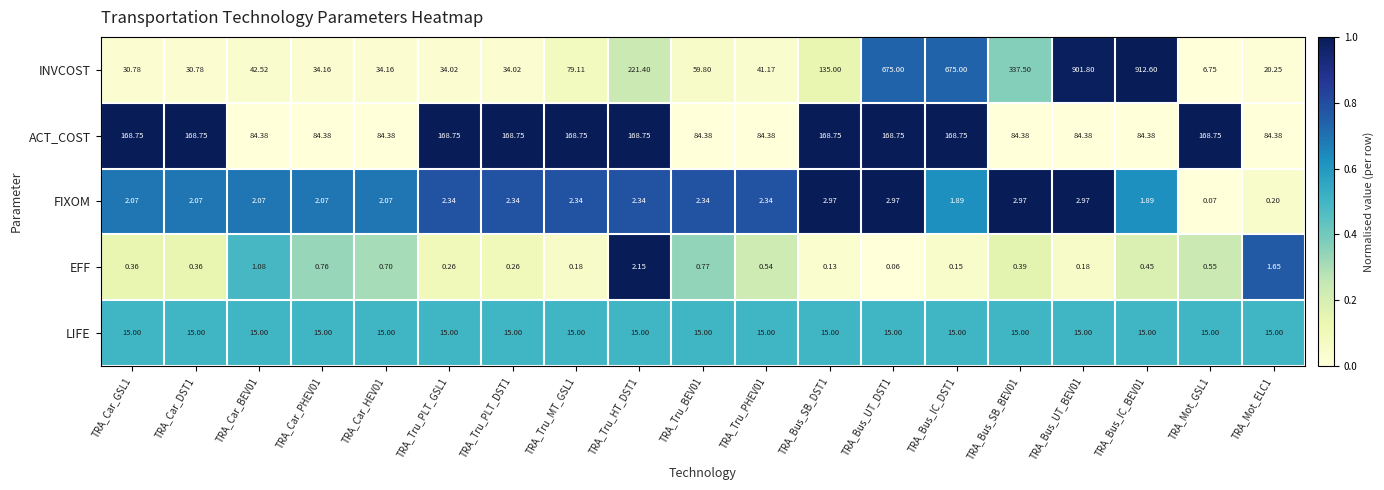

Between TRA_Car_PHEV01 and TRA_Bus_IC_DST1, which series saw the biggest shift?

INVCOST